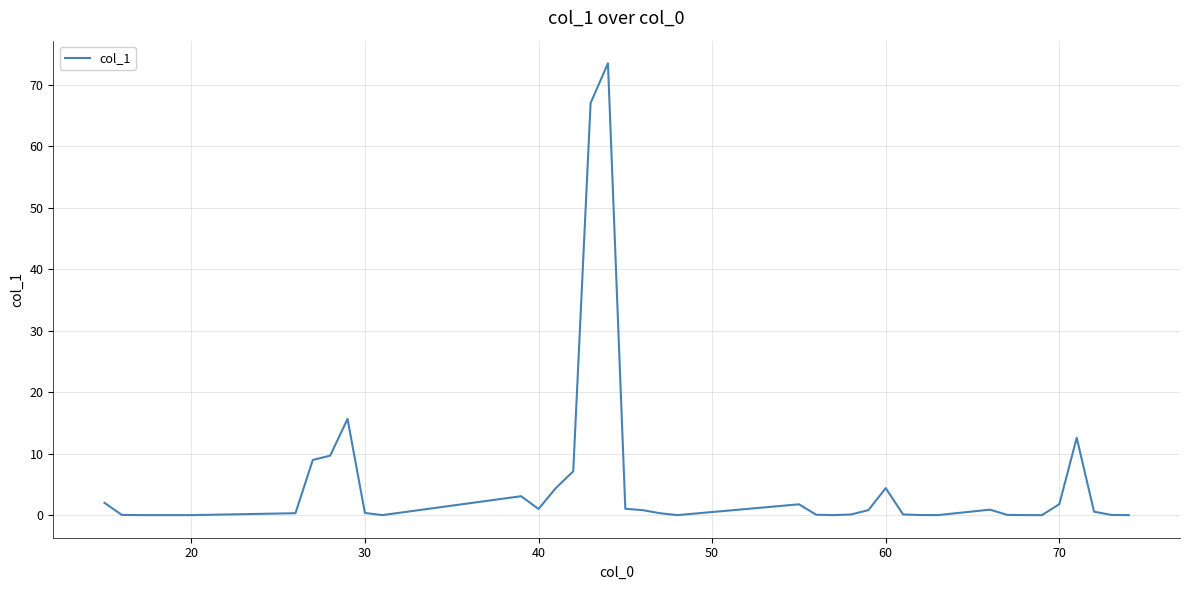

What is the greatest value displayed?

73.5